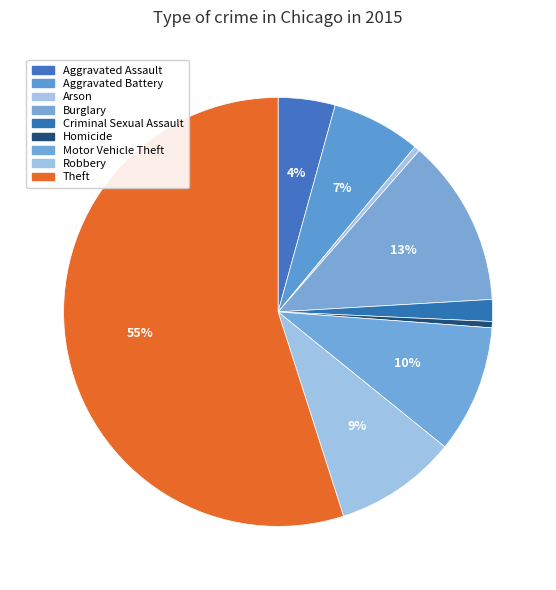

To the nearest percent, what is the difference between the largest and smallest slice percentages?

55%